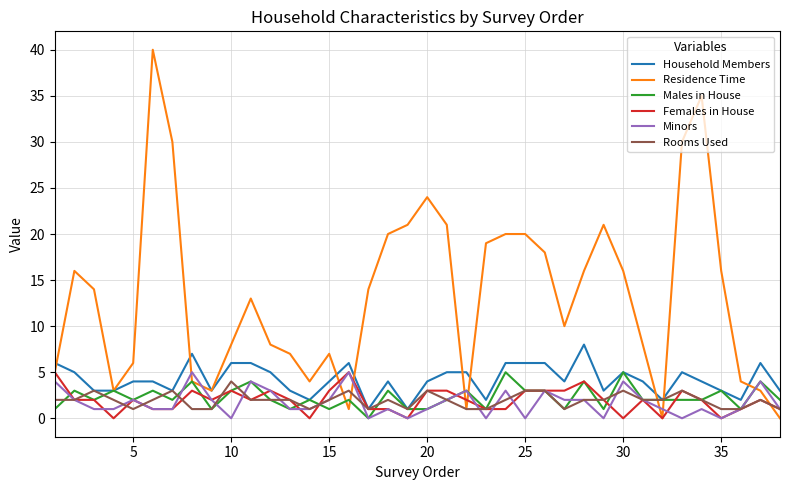

Which series has the widest spread of values?

Residence Time